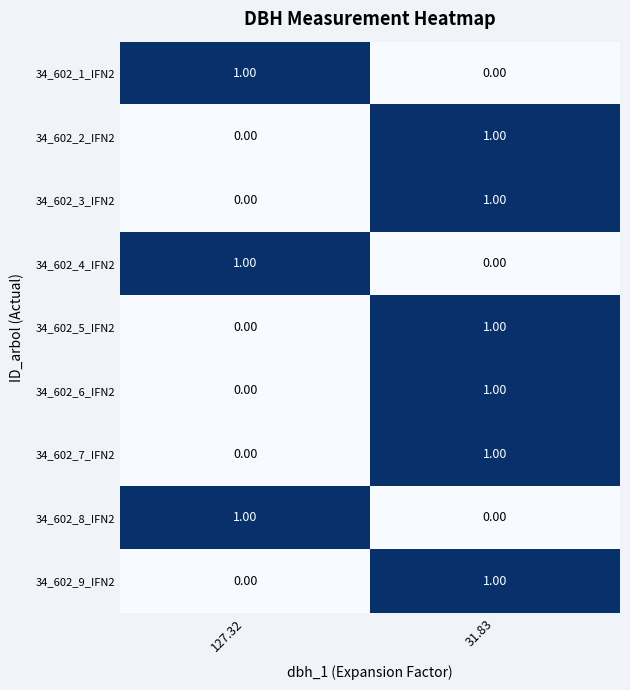

At which category is the sum across all series the highest?

31.83